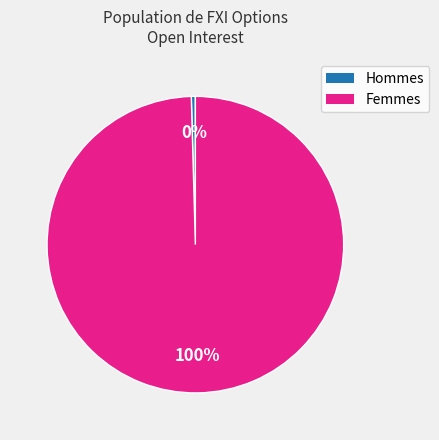

To the nearest percent, what is the average slice percentage?

50%